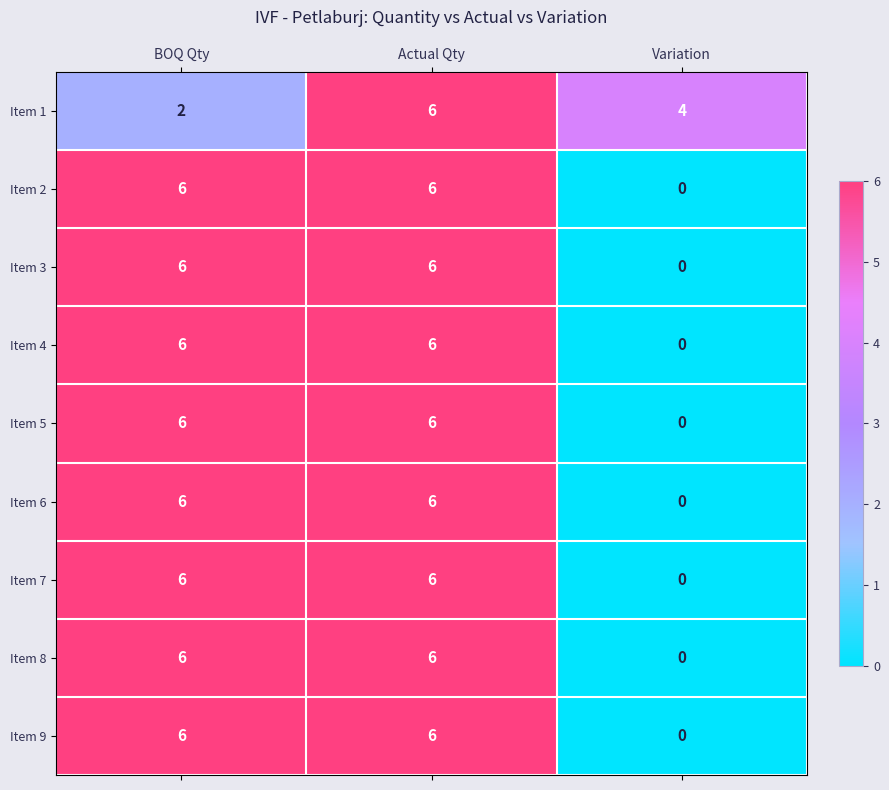

At which category is the sum across all series the highest?

Actual Qty